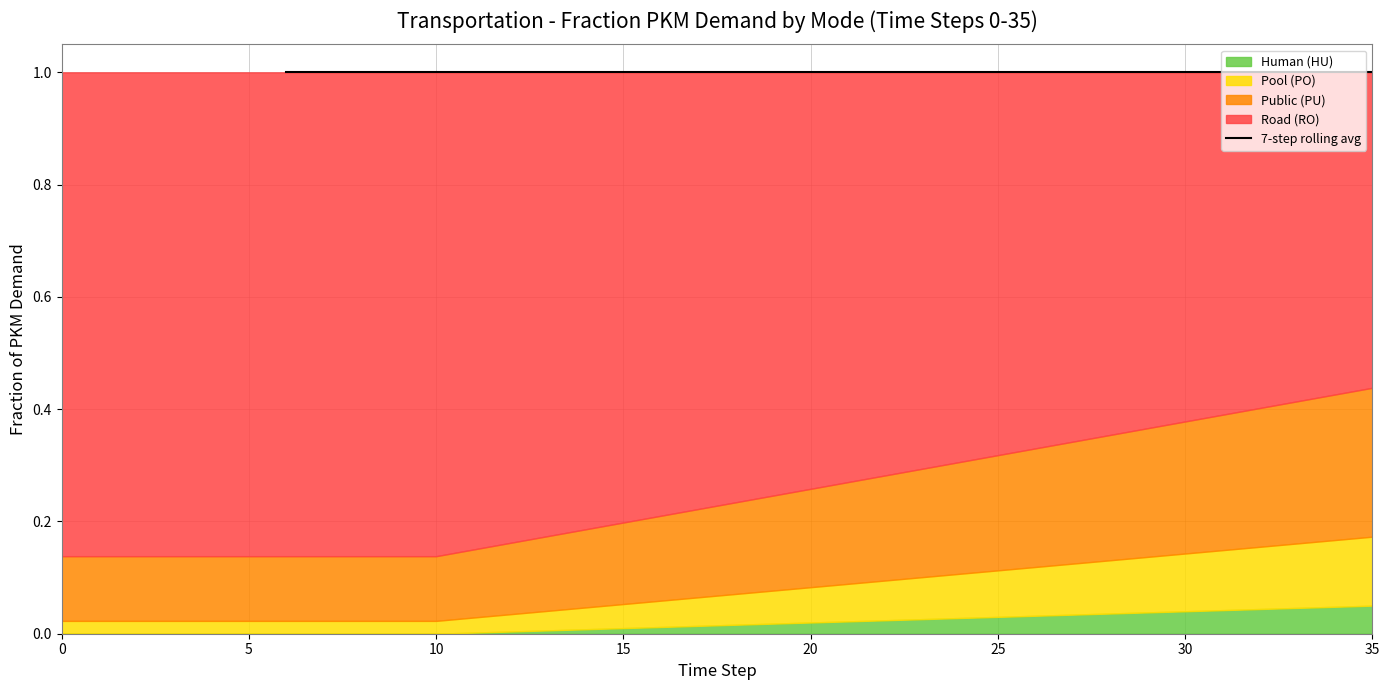

The frac_trns_pkm_dem_private_and_public_hu series shows 0.0 at 29. True or false?

True